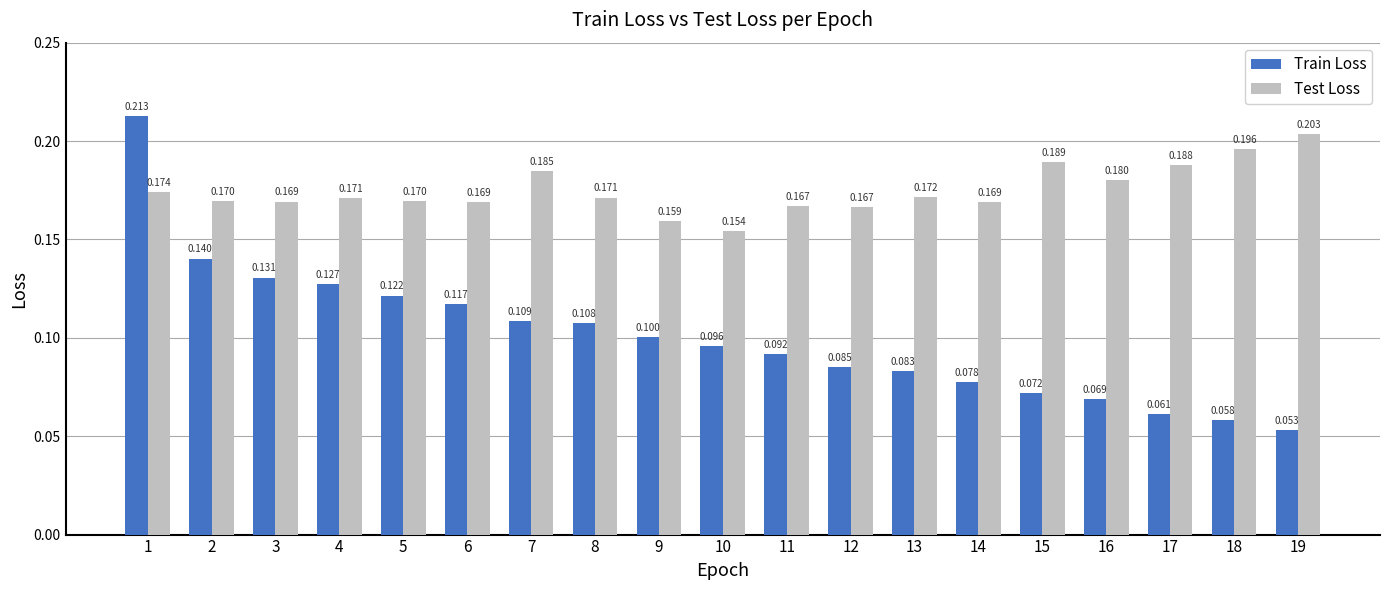

What is the lowest value of the Train Loss series?

0.1